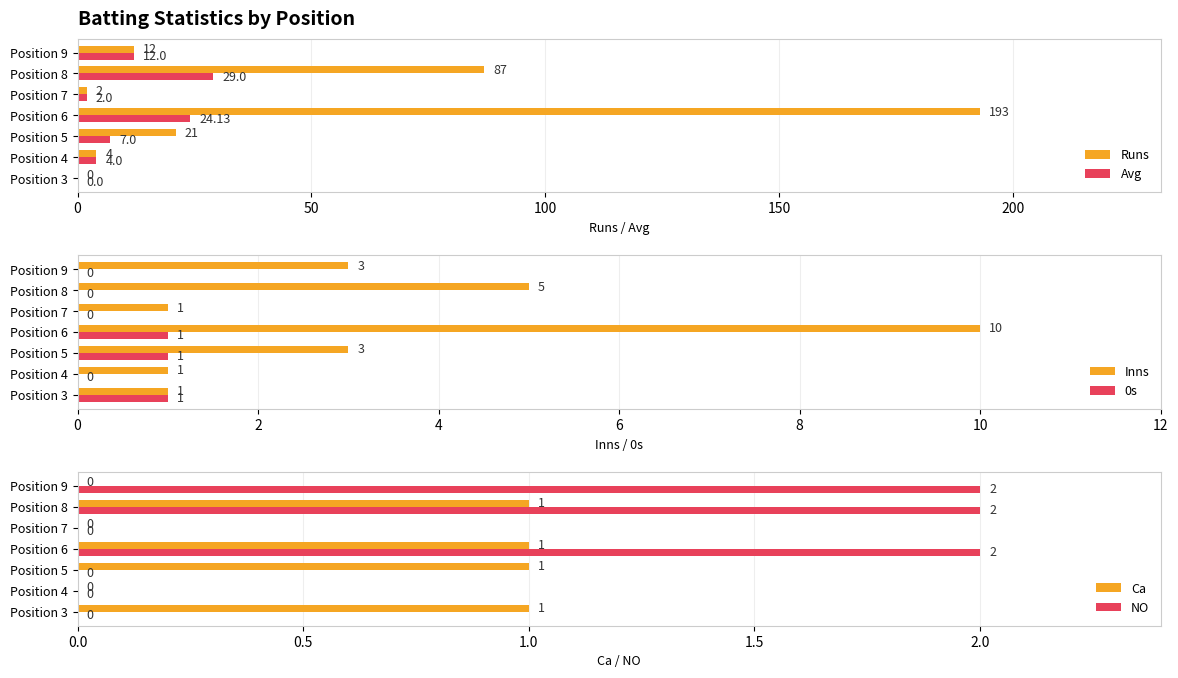

True or false: Runs has a value of 87.0 at Position 8.

True